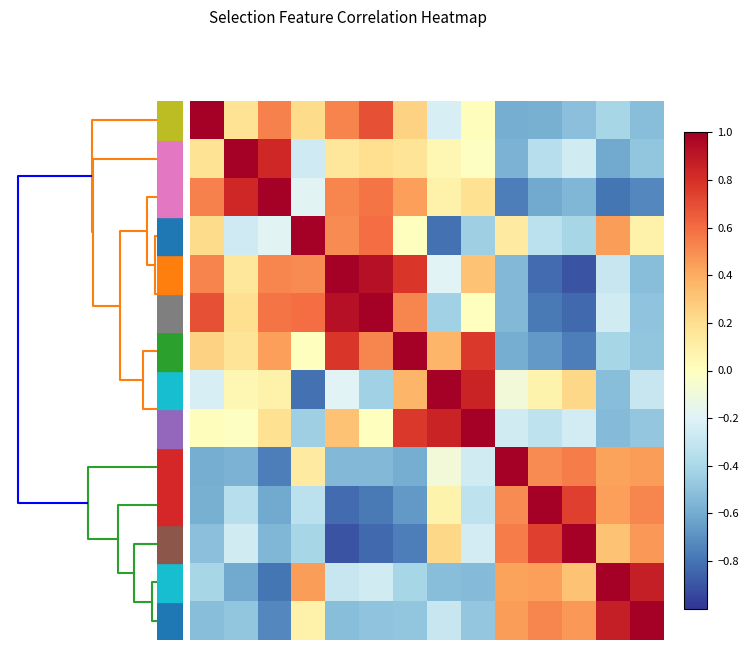

Reading right to left, transcribe all the data shown in this chart.

row_0: -0.5	-0.4	-0.5	-0.6	-0.6	0.0	-0.2	0.3	0.7	0.5	0.2	0.5	0.2	1.0
row_1: -0.5	-0.6	-0.3	-0.4	-0.6	-0.0	0.1	0.2	0.2	0.1	-0.3	0.8	1.0	0.2
row_2: -0.7	-0.8	-0.5	-0.6	-0.8	0.2	0.1	0.4	0.6	0.5	-0.2	1.0	0.8	0.5
row_3: 0.1	0.5	-0.4	-0.3	0.1	-0.4	-0.8	0.0	0.6	0.5	1.0	-0.2	-0.3	0.2
row_4: -0.5	-0.3	-0.9	-0.8	-0.5	0.3	-0.2	0.8	0.9	1.0	0.5	0.5	0.1	0.5
row_5: -0.5	-0.3	-0.8	-0.8	-0.5	0.0	-0.4	0.5	1.0	0.9	0.6	0.6	0.2	0.7
row_6: -0.5	-0.4	-0.8	-0.7	-0.6	0.8	0.4	1.0	0.5	0.8	0.0	0.4	0.2	0.3
row_7: -0.3	-0.5	0.2	0.1	-0.1	0.8	1.0	0.4	-0.4	-0.2	-0.8	0.1	0.1	-0.2
row_8: -0.5	-0.5	-0.2	-0.3	-0.3	1.0	0.8	0.8	0.0	0.3	-0.4	0.2	-0.0	0.0
row_9: 0.4	0.4	0.5	0.5	1.0	-0.3	-0.1	-0.6	-0.5	-0.5	0.1	-0.8	-0.6	-0.6
row_10: 0.5	0.4	0.7	1.0	0.5	-0.3	0.1	-0.7	-0.8	-0.8	-0.3	-0.6	-0.4	-0.6
row_11: 0.5	0.3	1.0	0.7	0.5	-0.2	0.2	-0.8	-0.8	-0.9	-0.4	-0.5	-0.3	-0.5
row_12: 0.9	1.0	0.3	0.4	0.4	-0.5	-0.5	-0.4	-0.3	-0.3	0.5	-0.8	-0.6	-0.4
row_13: 1.0	0.9	0.5	0.5	0.4	-0.5	-0.3	-0.5	-0.5	-0.5	0.1	-0.7	-0.5	-0.5